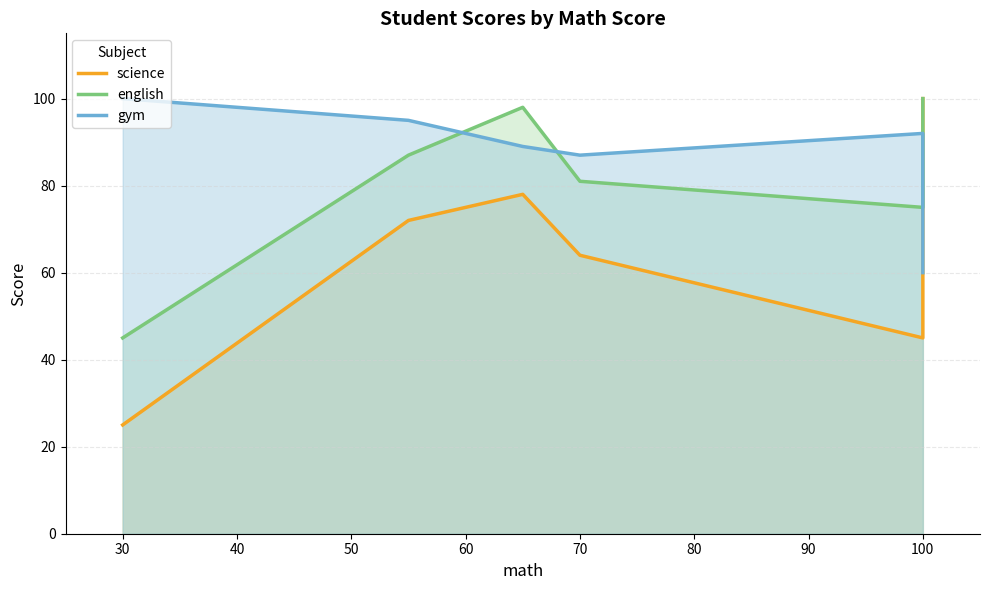

Which series has the largest total across all categories?

gym